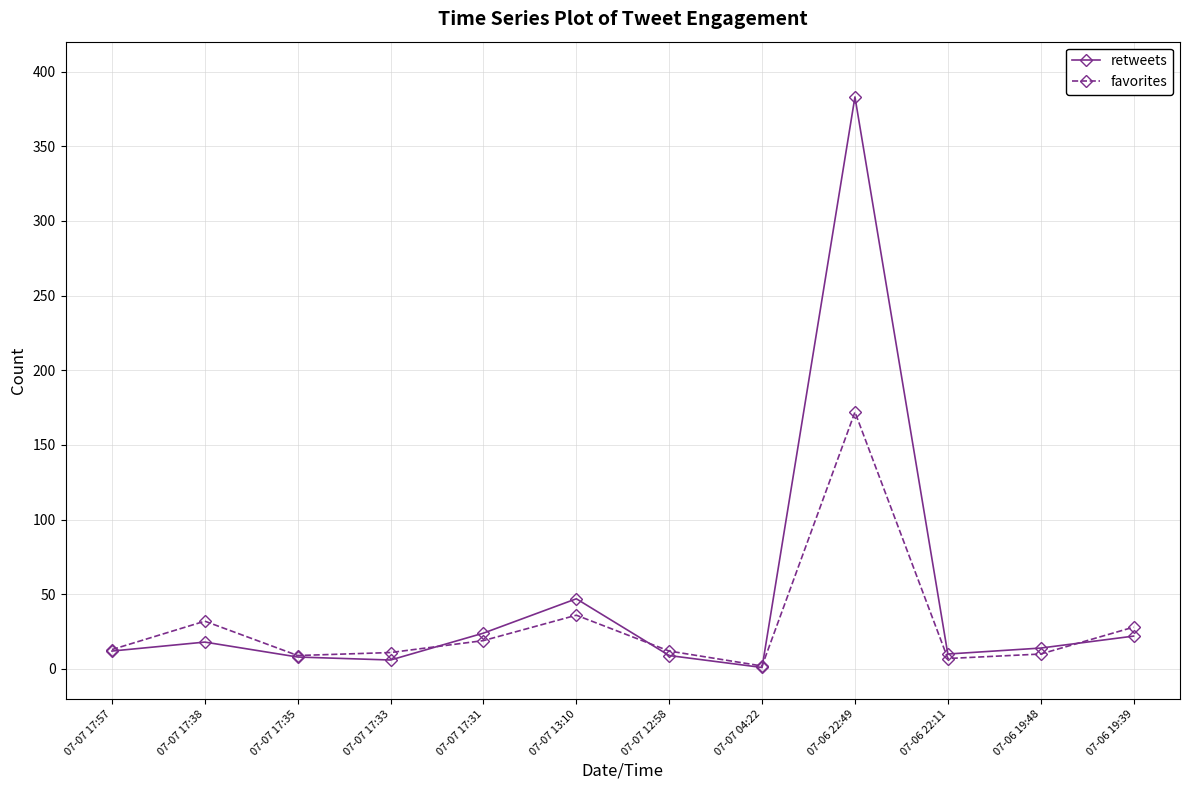

What is the average value of the favorites series?

29